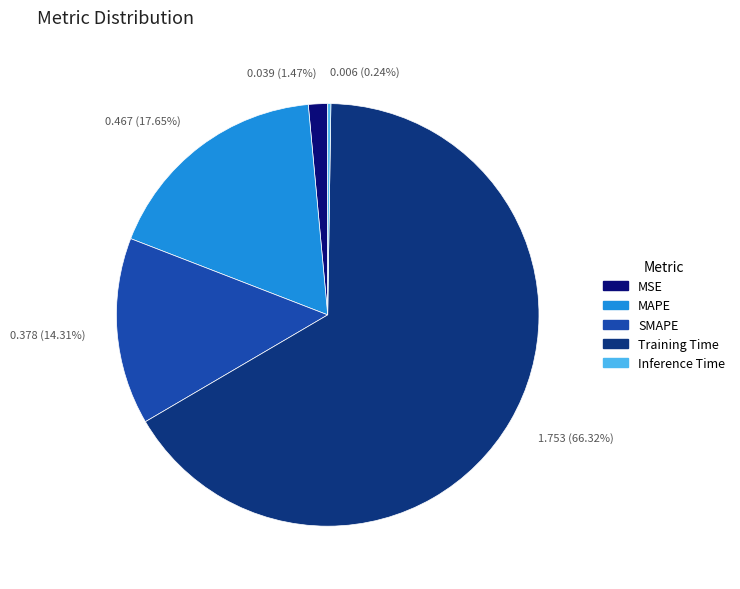

Is the sum of SMAPE and Training Time greater than half?

Yes